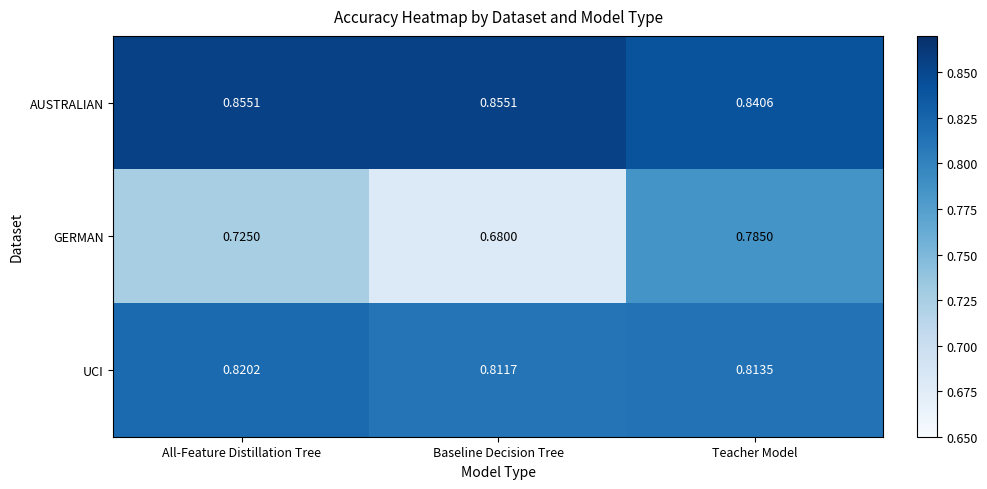

Which category has the lowest value across all series?

Baseline Decision Tree